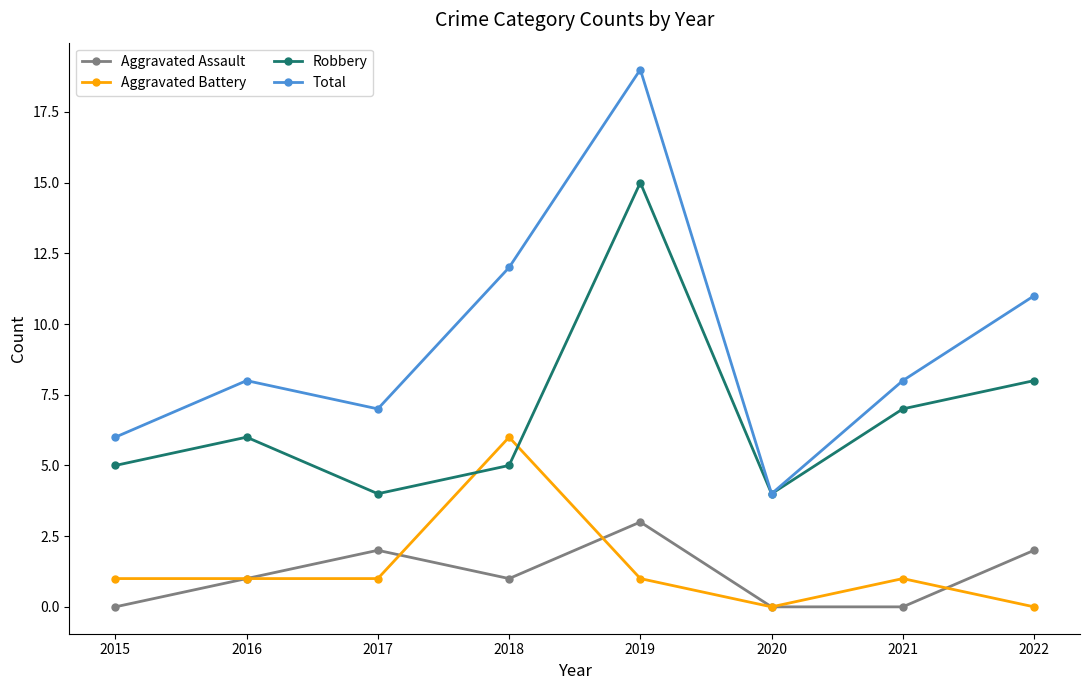

What value does the Aggravated Battery series have at 2019?

1